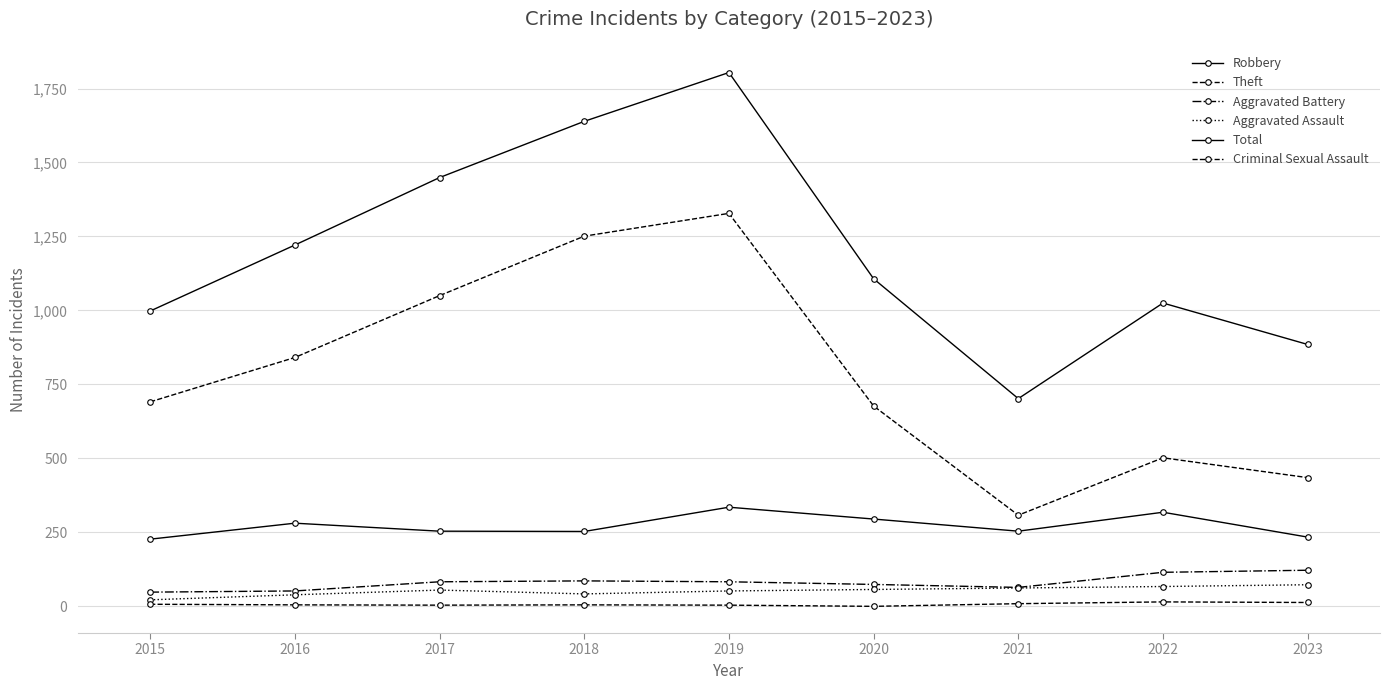

The value of Criminal Sexual Assault at 2018 is 5. True or false?

True